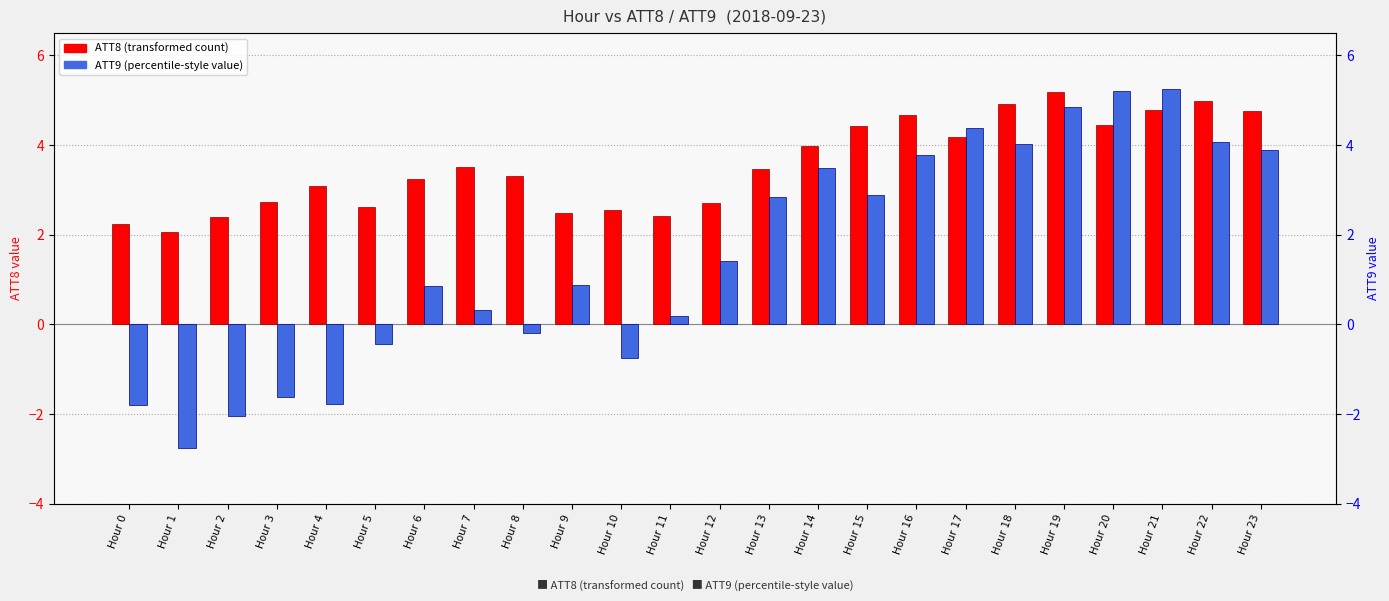

How many groups of bars are there?

24